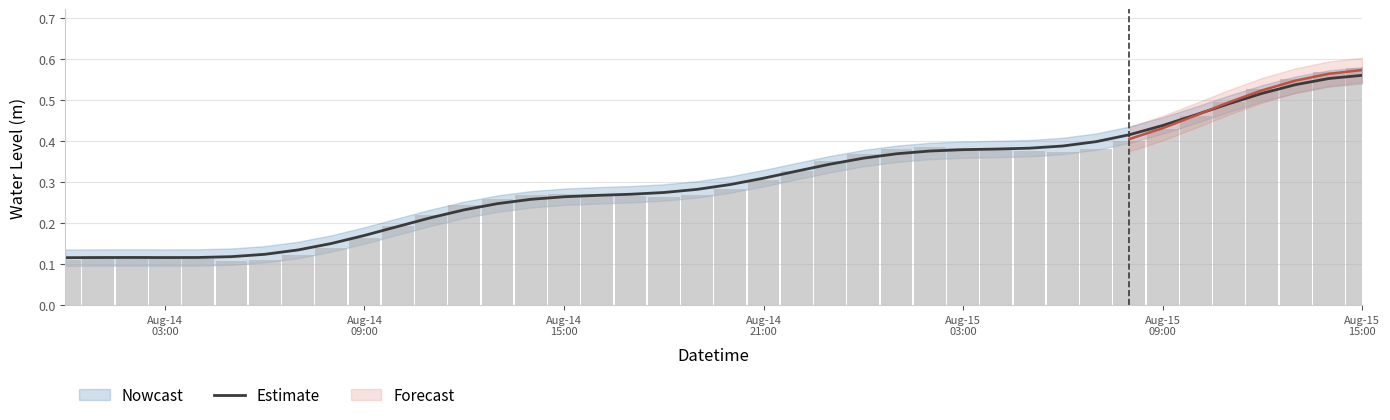

True or false: the data shows 0.1 at Aug-14
09:00.

False